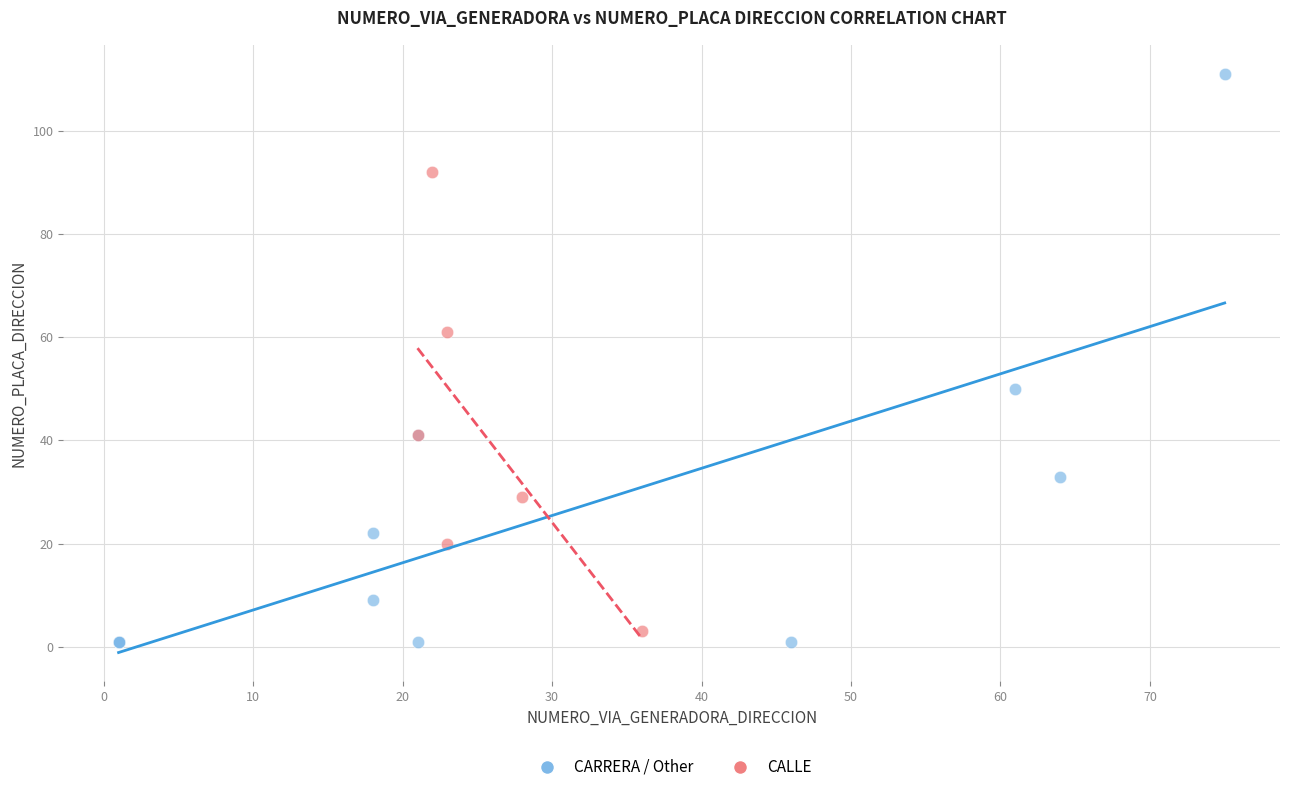

Which series reaches the maximum Y coordinate?

CARRERA / Other